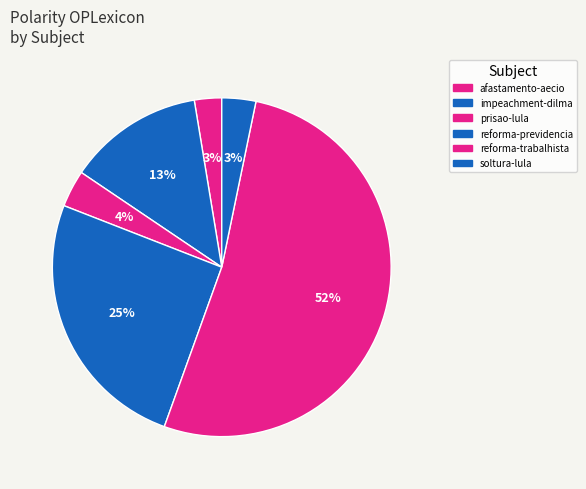

How many slices are in this pie chart?

6